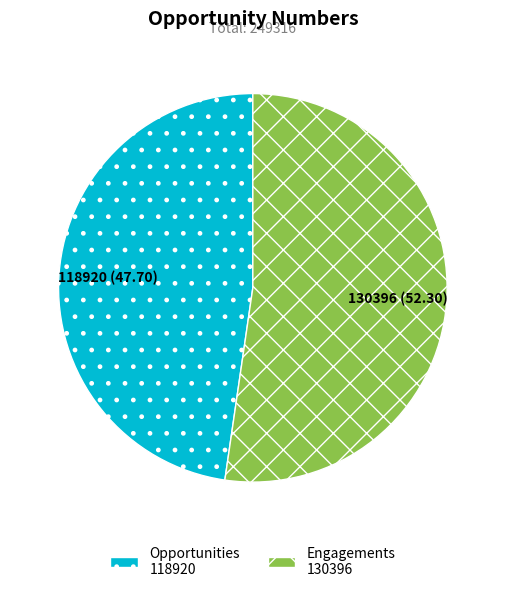

The Engagements slice represents 52% of the pie. True or false?

True